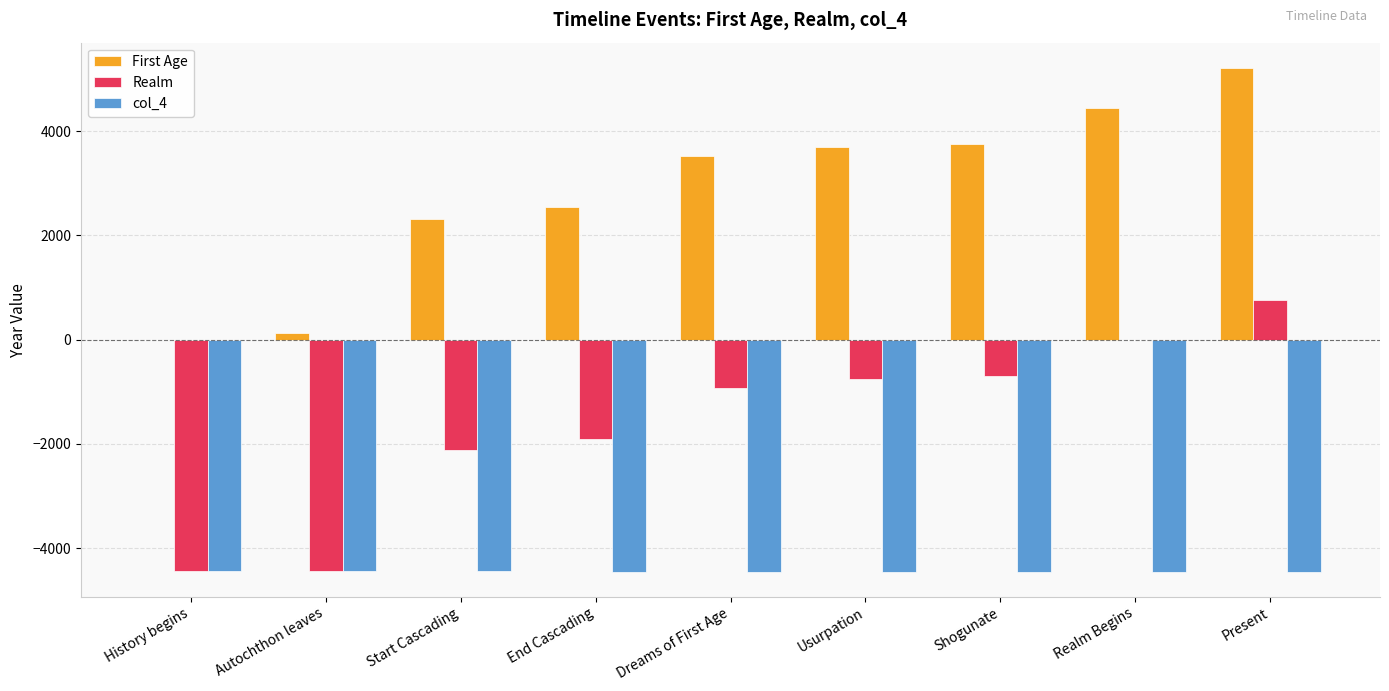

What is the total value across all series at Shogunate?

-1400